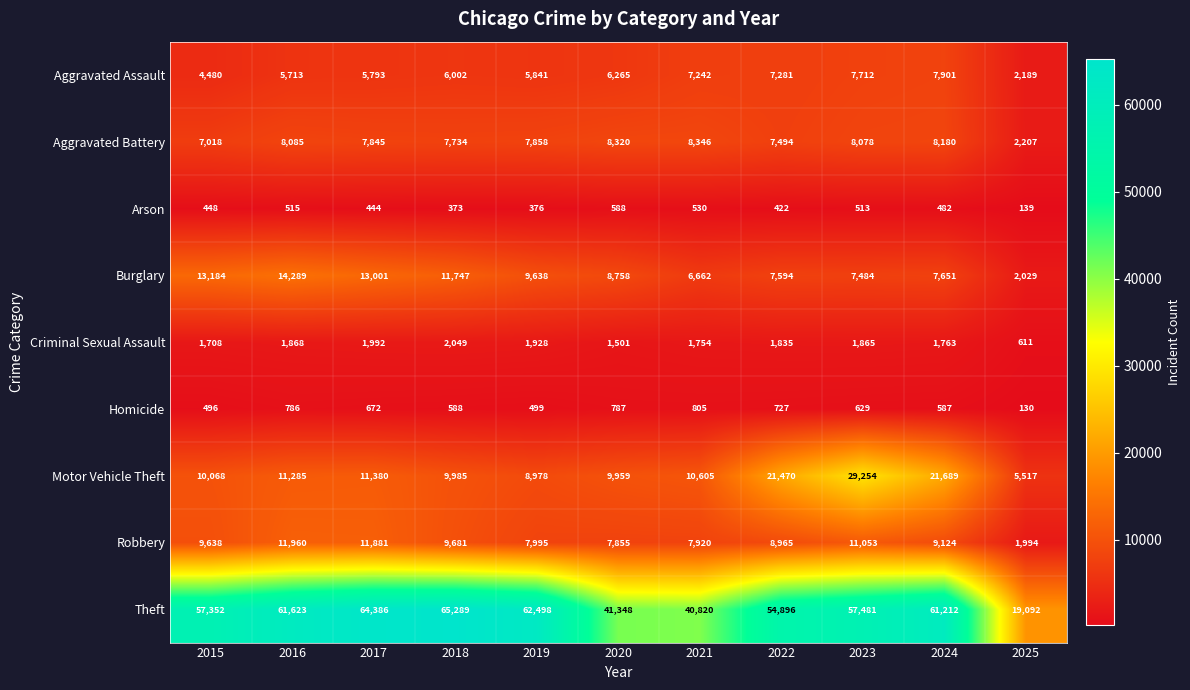

What is the difference between the maximum and second lowest values in the Theft series?

24469